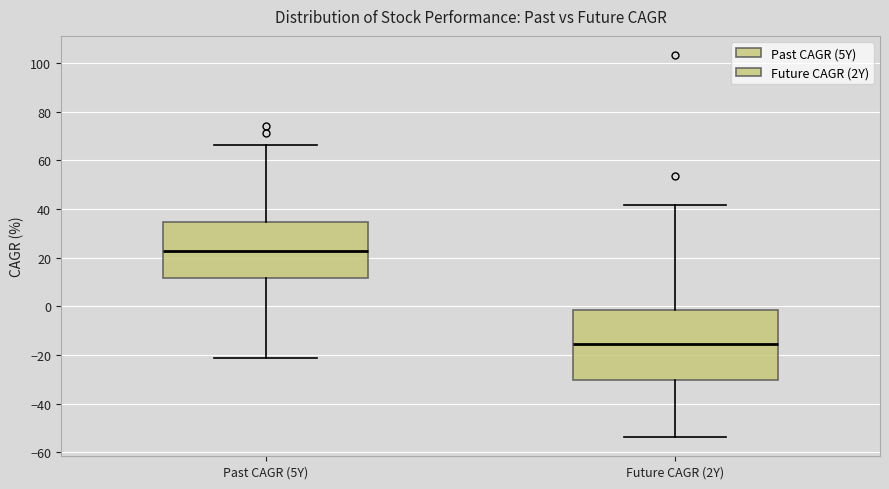

Reading left to right, read every box against the y-axis: the position of its median line, the range the box covers, and the ends of its whiskers. The values are not printed on the chart, so give them approximately, as read against the axis.

Past CAGR (5Y): median 22, box 12 to 34, whiskers -22 to 66
Future CAGR (2Y): median -16, box -30 to -2, whiskers -54 to 42